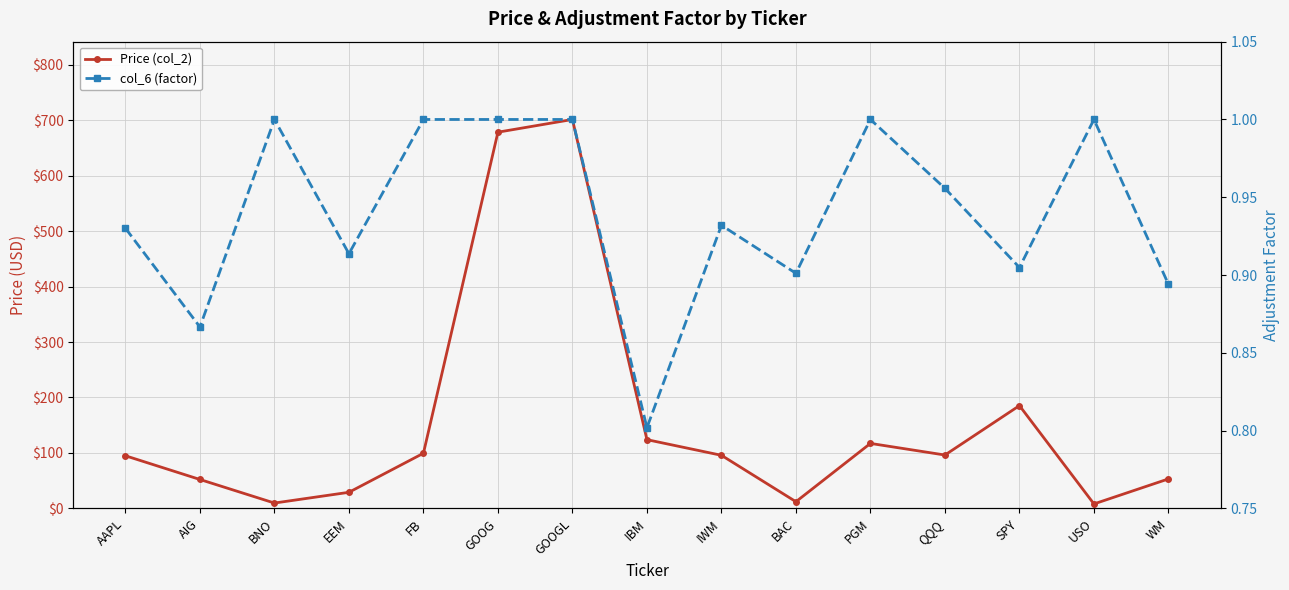

The Price (col_2) series shows 172.5 at QQQ. True or false?

False